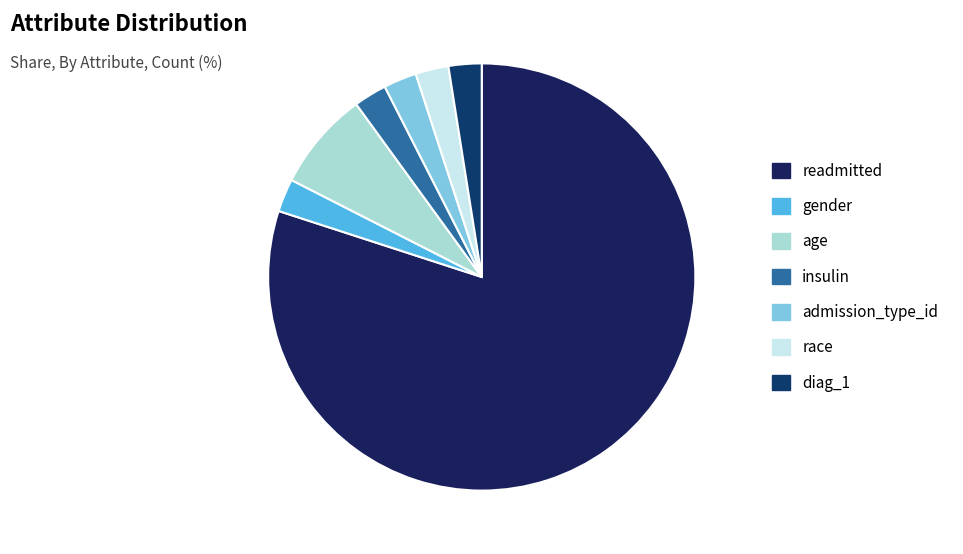

How many slices are in this pie chart?

7